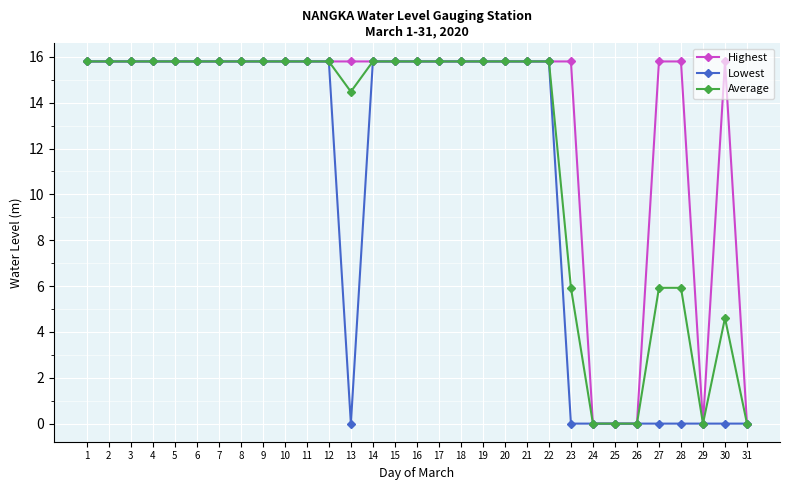

What is the value of the Average point at the 15th from the left?

15.8